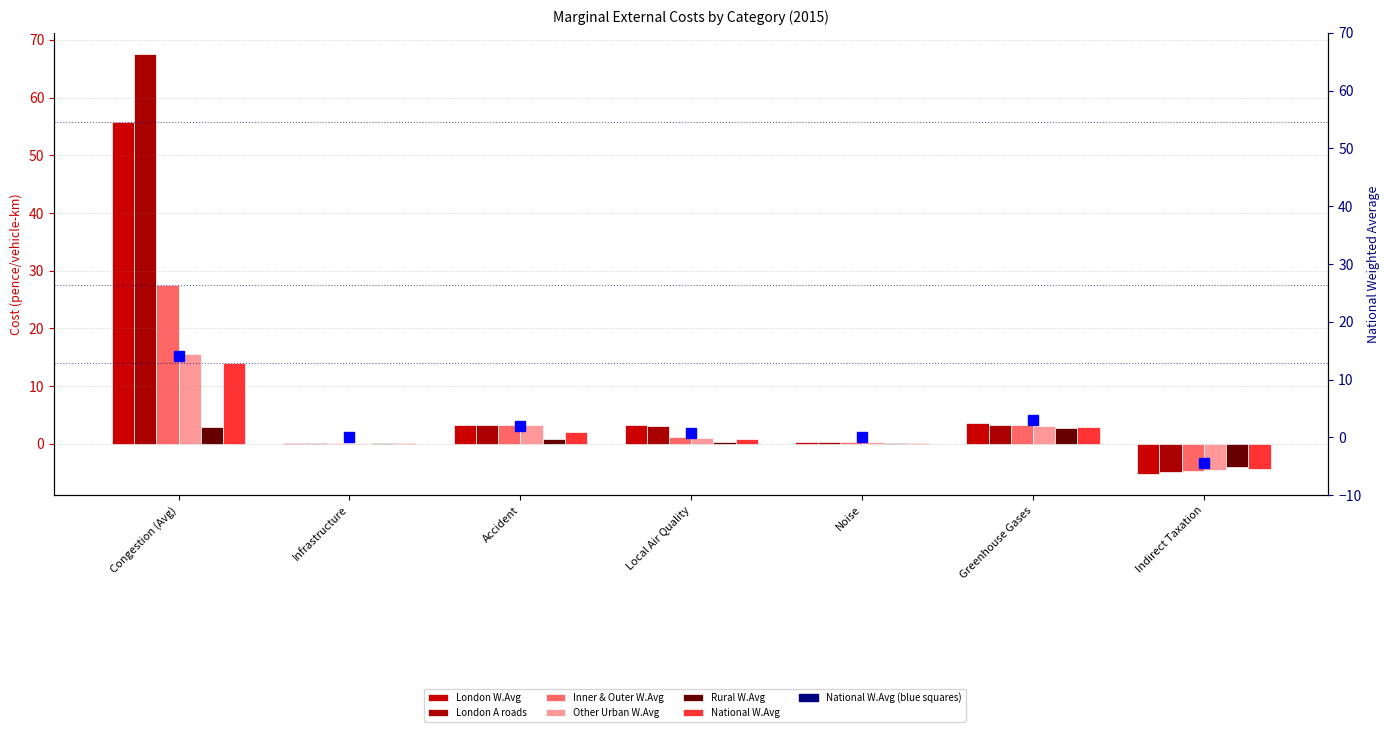

What is the minimum value for London A roads?

-4.9